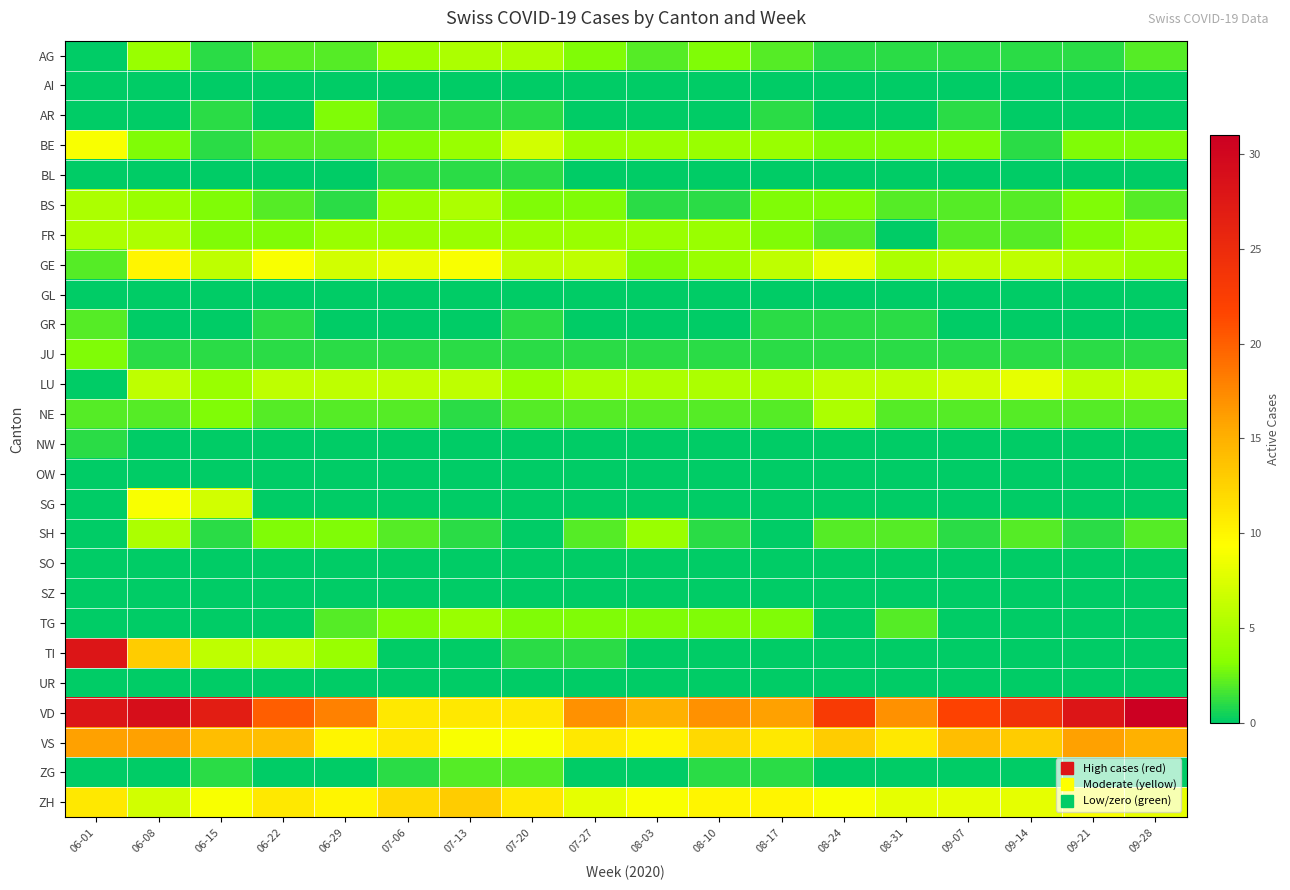

What is the difference between the highest and lowest values at 09-21?

28